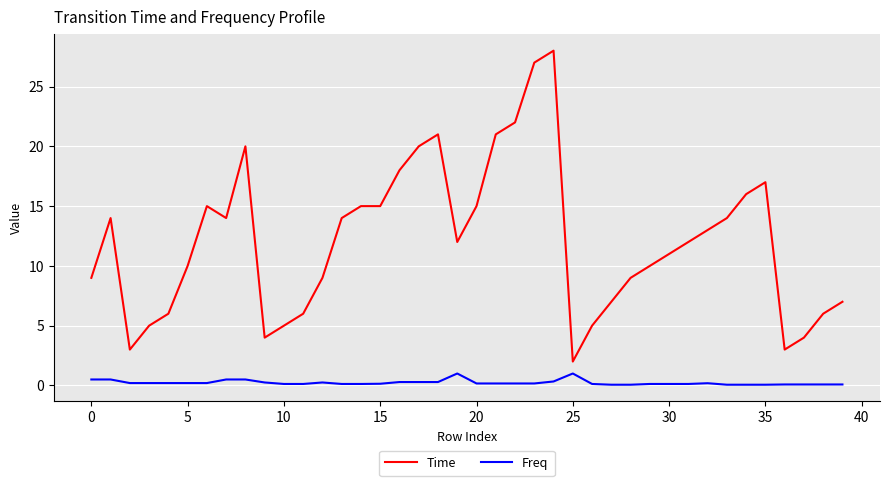

Which series has the widest spread of values?

Time